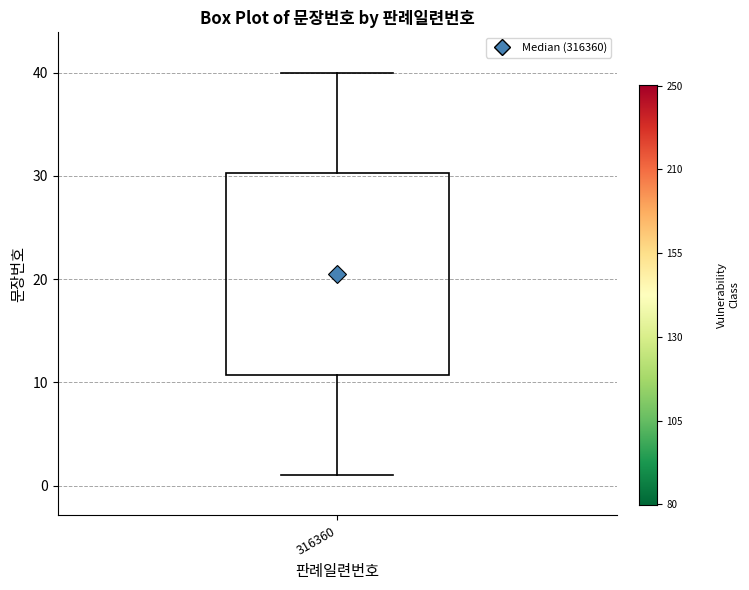

Read this box plot against the y-axis: the position of the median line, the range covered by the box, and the ends of both whiskers. The values are not printed on the chart, so give them approximately, as read against the axis.

median 21, box 11 to 30, whiskers 1 to 40